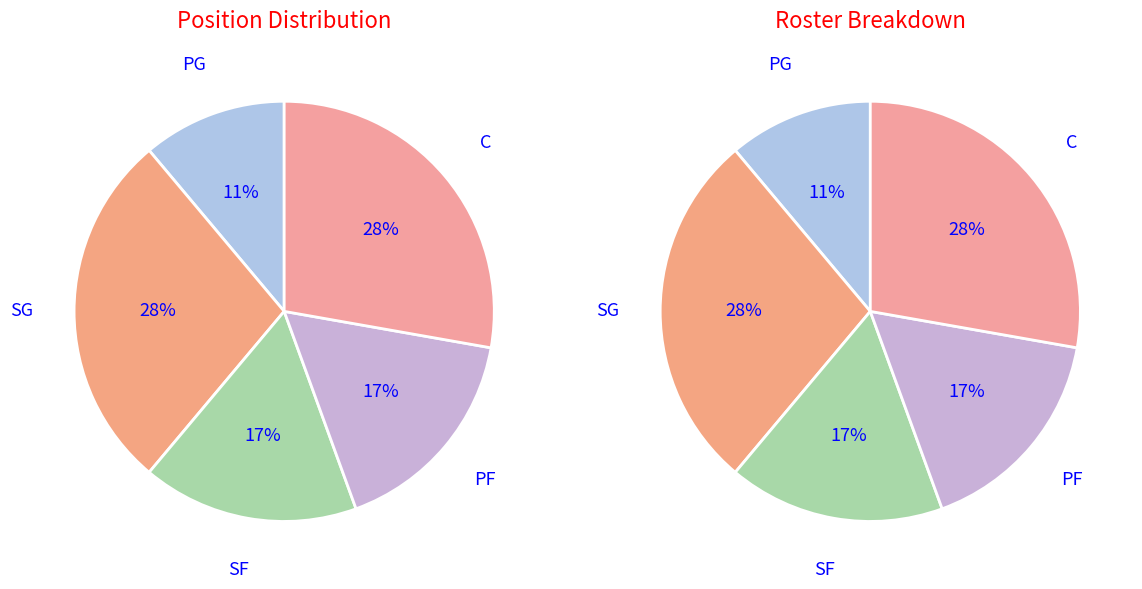

What is the total percentage of SG and C?

55.6%